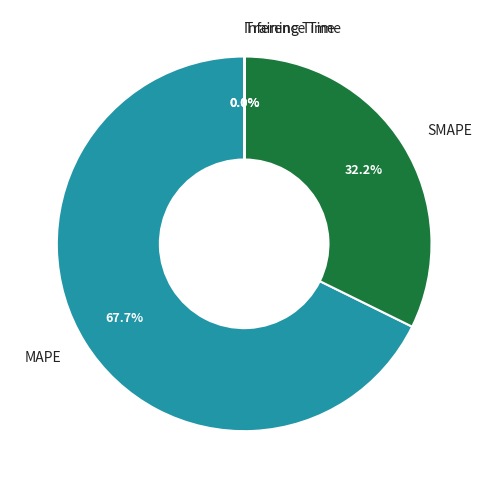

Is there any slice that represents more than half of the pie?

Yes